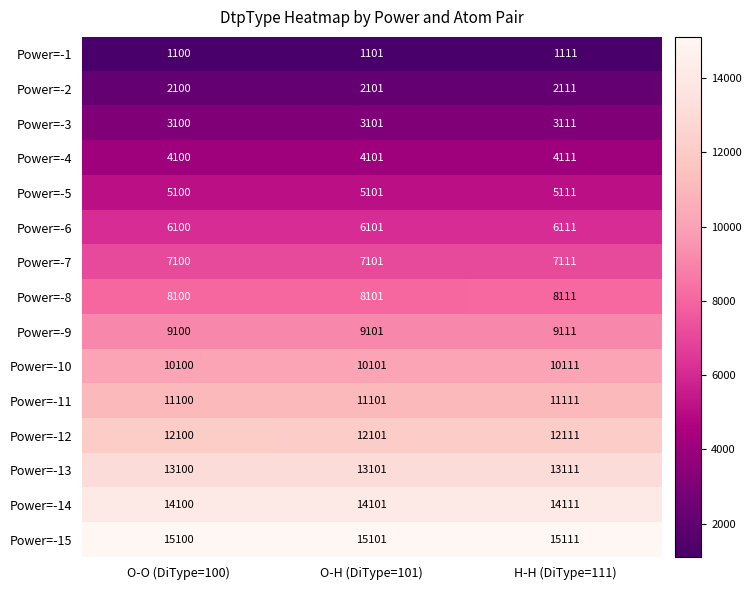

At which category is the sum across all series the highest?

H-H (DiType=111)